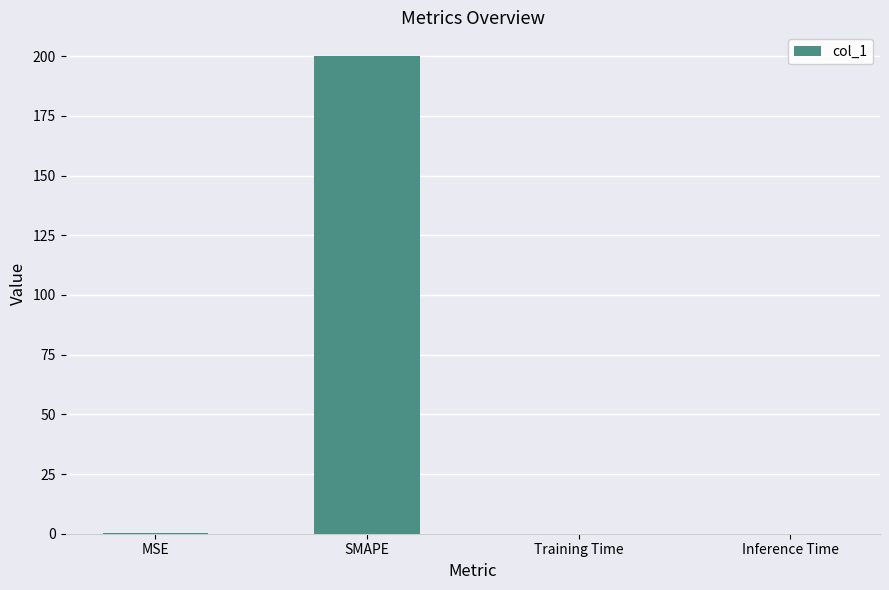

The value at Training Time is 0.0. True or false?

True